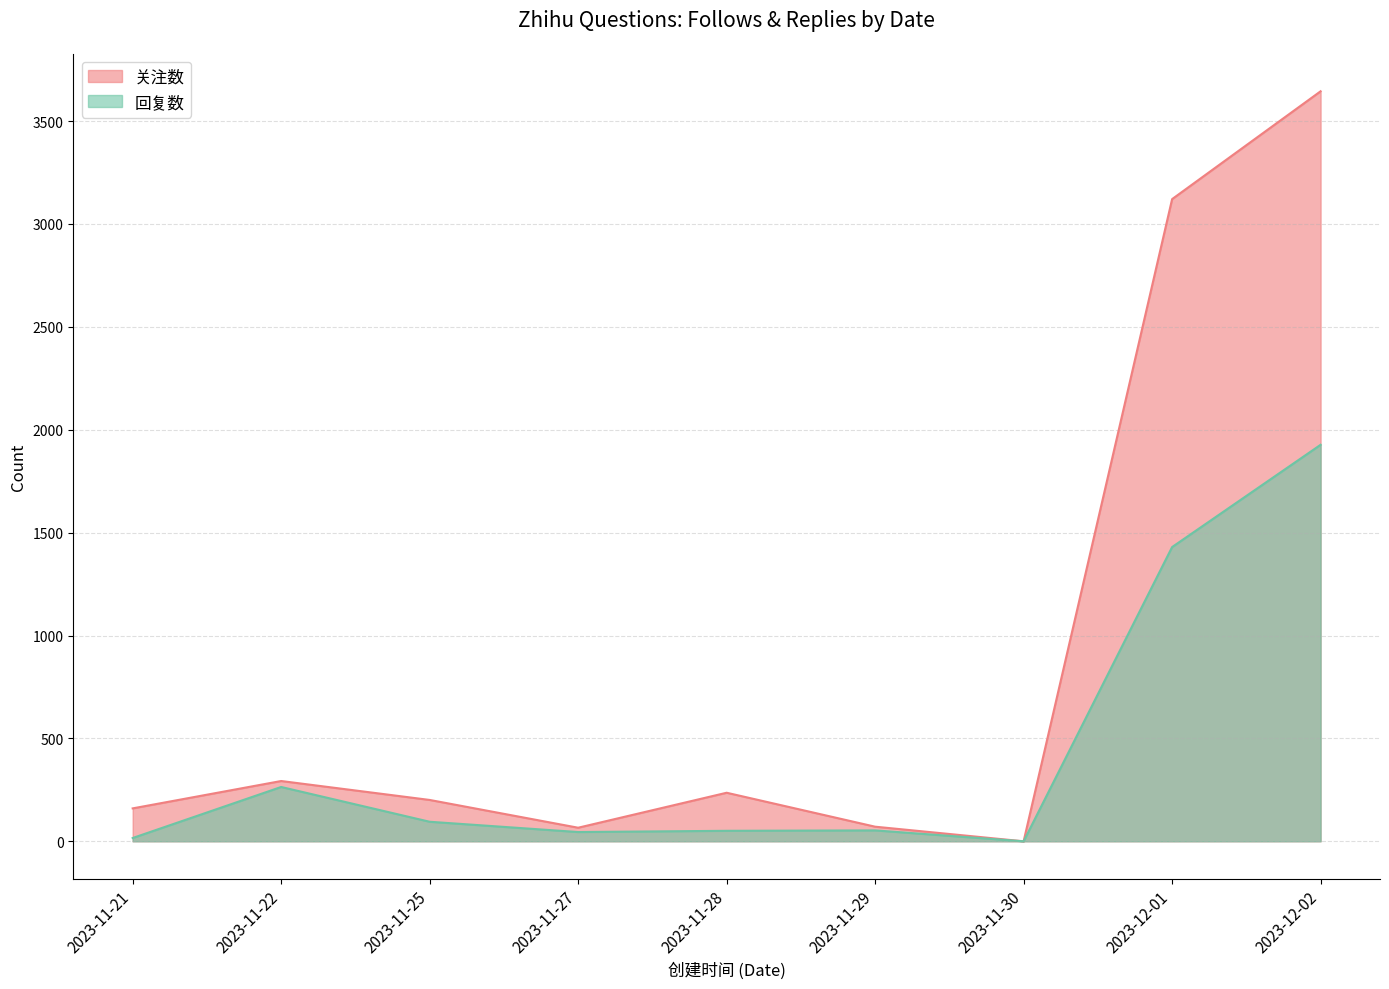

True or false: 回复数 has more than 2 interior local peaks.

False